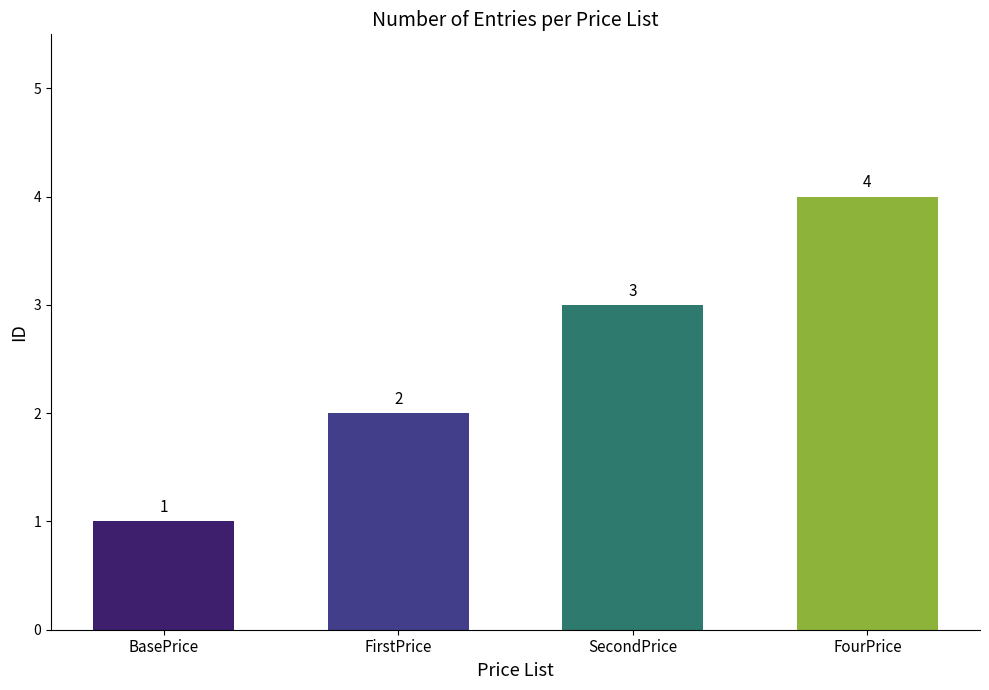

List the labels in order of value, smallest first.

BasePrice, FirstPrice, SecondPrice, FourPrice